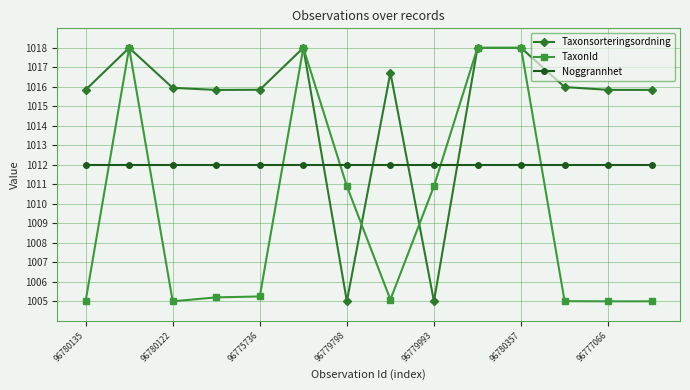

How many times do TaxonId and Noggrannhet cross each other?

6